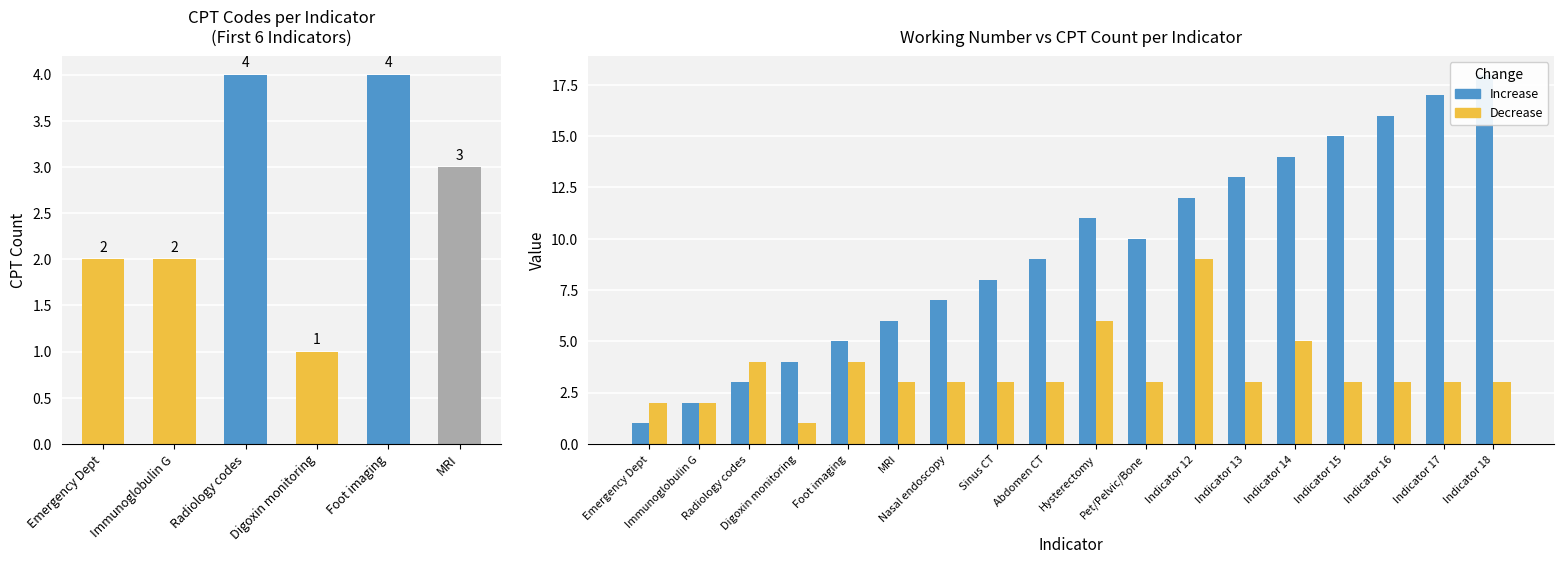

How many values are between 3 and 4?

12